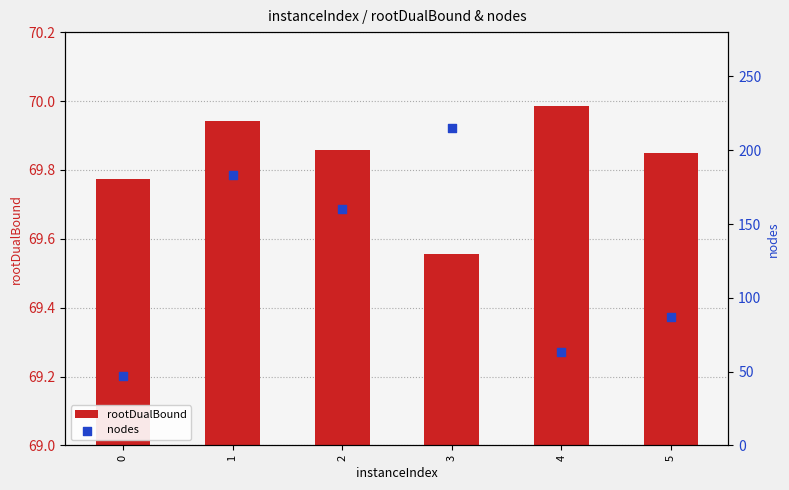

Which series reaches the minimum Y coordinate?

nodes